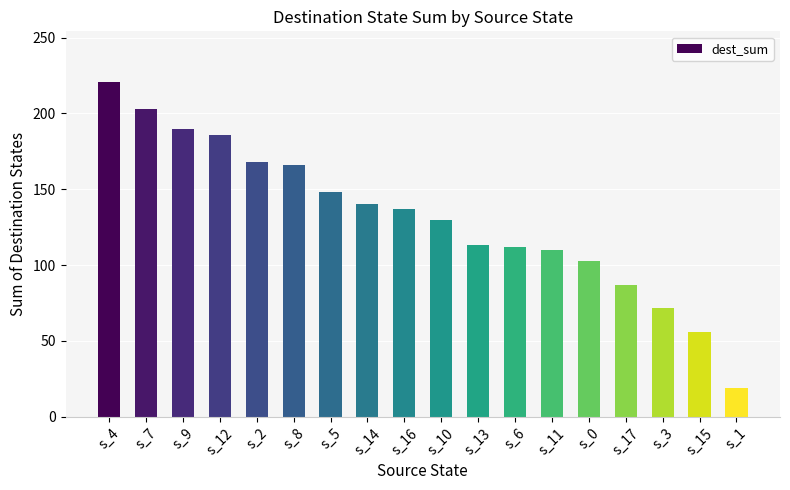

Which label corresponds to the smallest value in the chart?

s_1